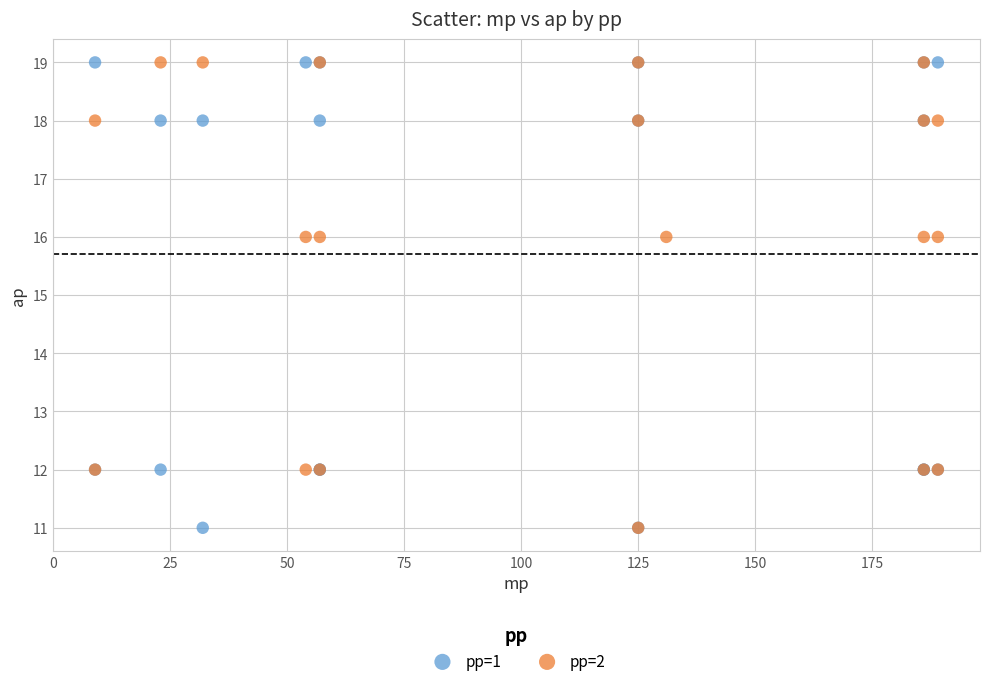

What are all the series names shown in the legend?

pp=1, pp=2